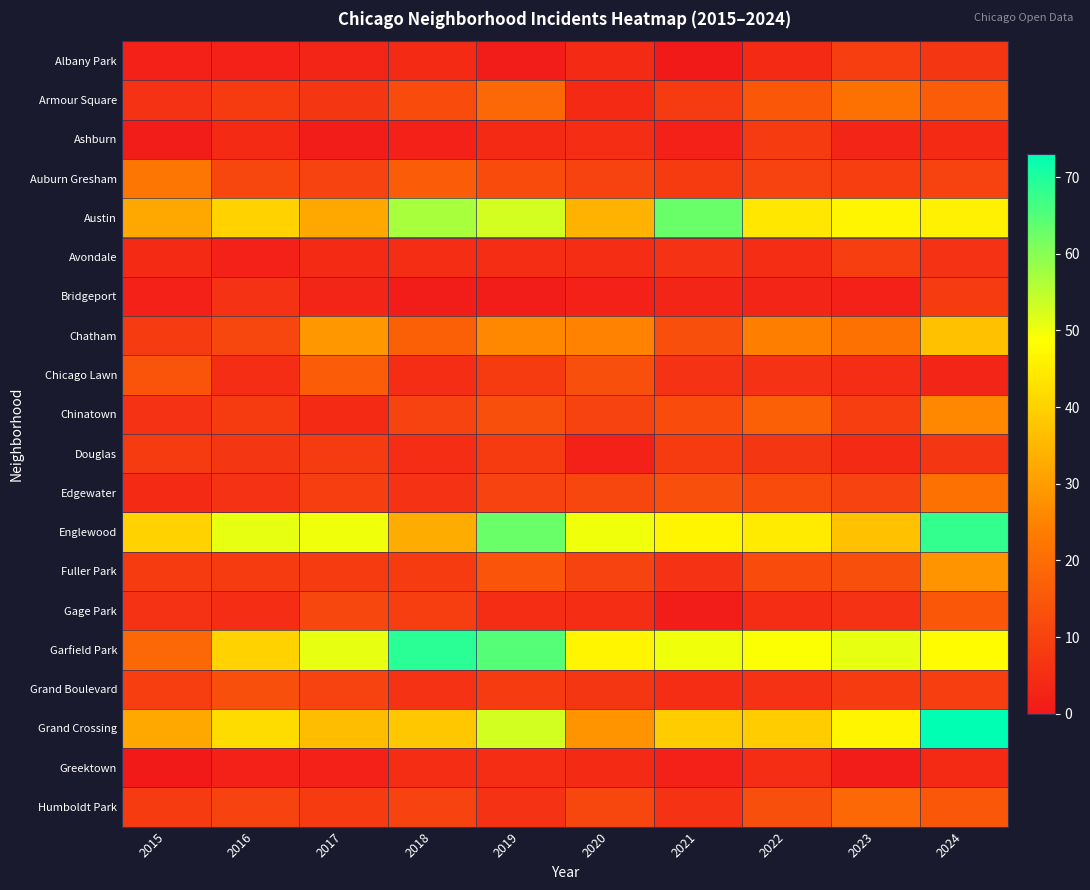

Count the number of data series in this chart.

20